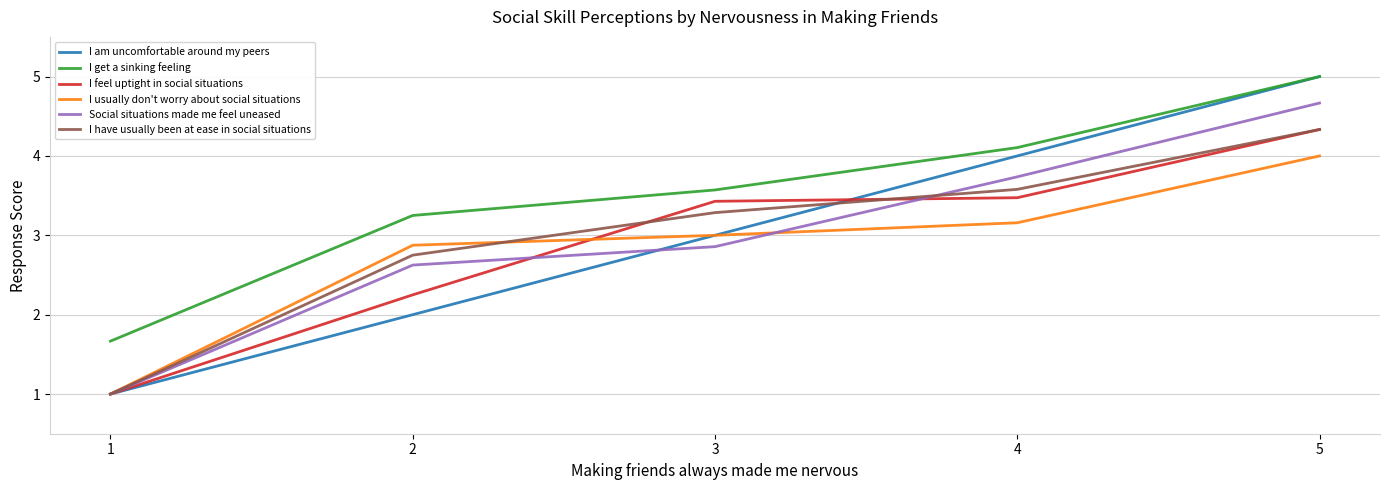

True or false: I am uncomfortable around my peers and Social situations made me feel uneased intersect in this chart.

True